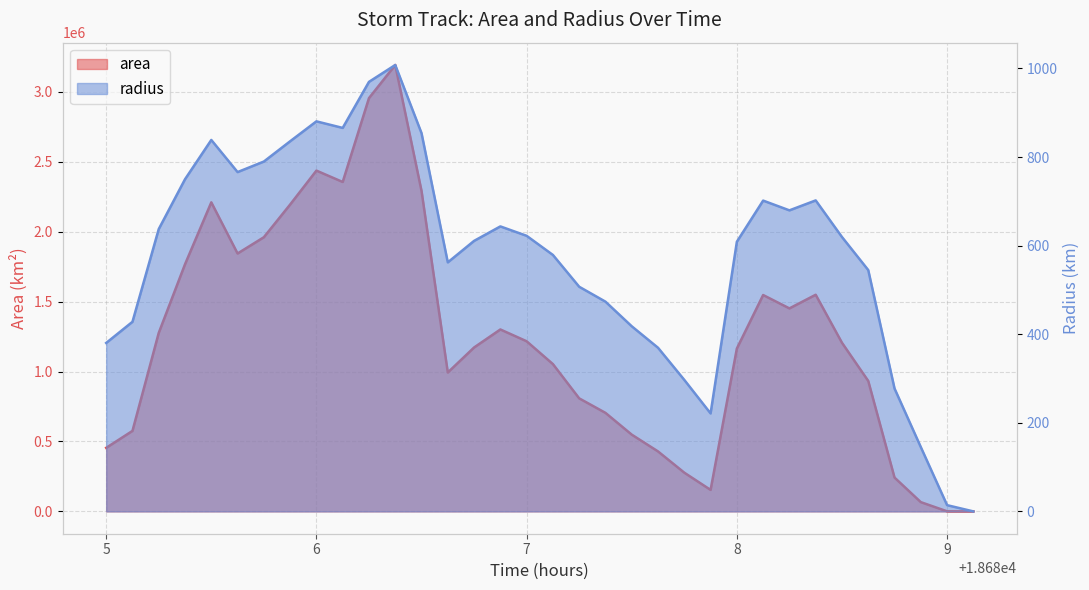

The value of radius at 8 is 219.5. True or false?

False